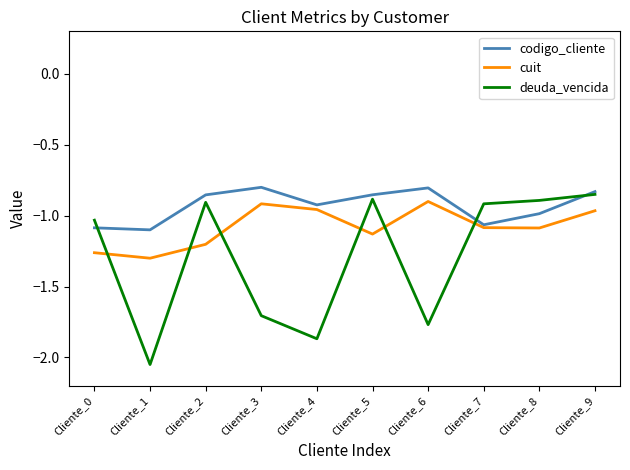

What are all the series names shown in the legend?

codigo_cliente, cuit, deuda_vencida